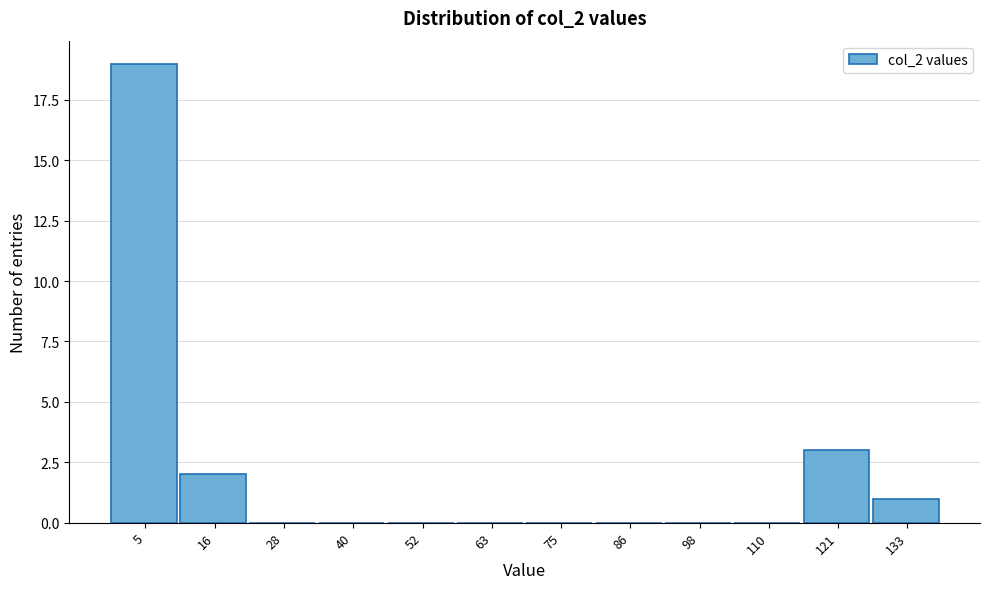

Reading left to right, list every bar in this chart as the range it spans on the x-axis followed by its height. Neither the bar edges nor the heights are printed on the chart, so give them approximately, as read against the axes.

0 to 10: 19
10 to 22: 2
22 to 34: 0
34 to 46: 0
46 to 58: 0
58 to 70: 0
70 to 80: 0
80 to 92: 0
92 to 104: 0
104 to 116: 0
116 to 128: 3
128 to 140: 1